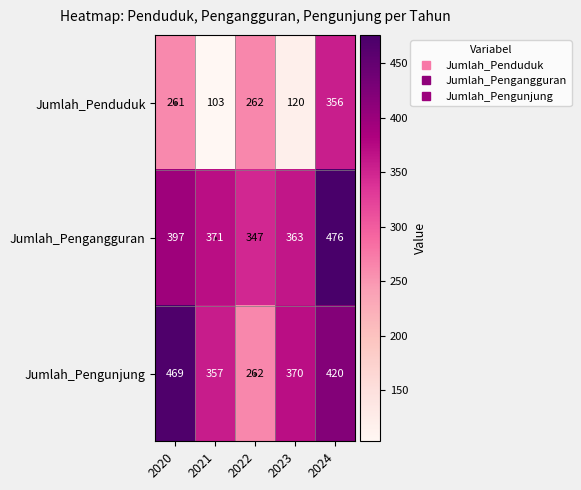

At which category is the sum across all series the highest?

2024